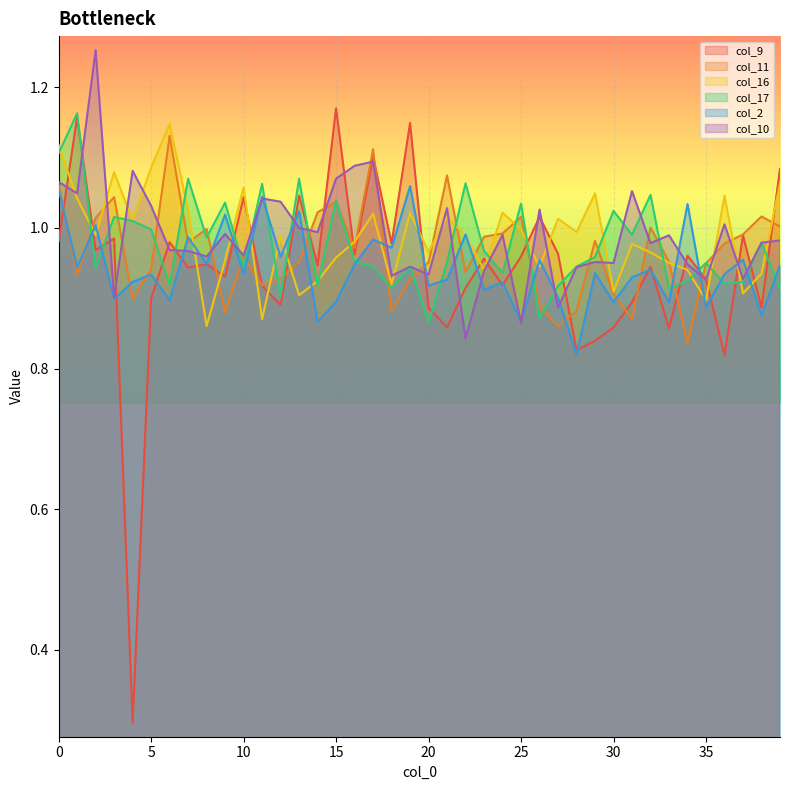

Count the number of categories in the chart.

40